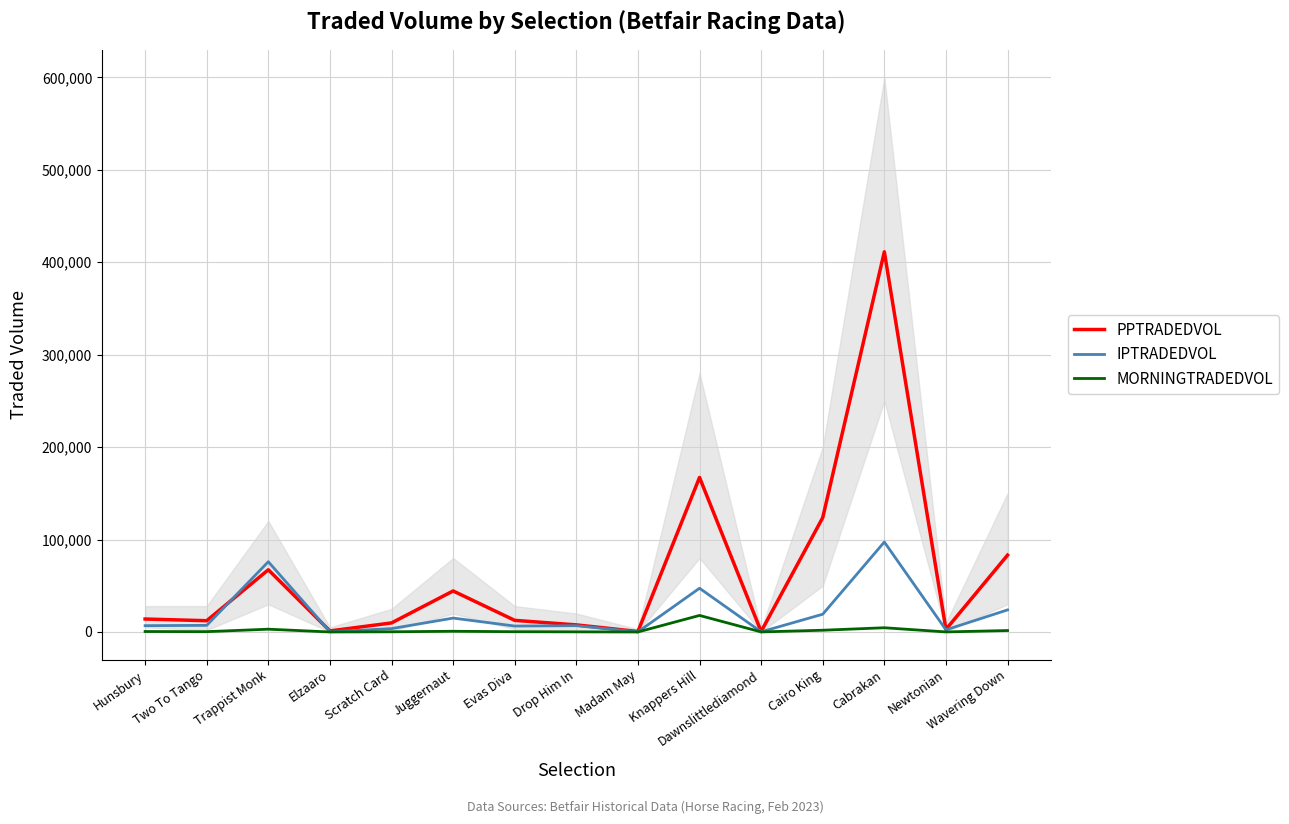

True or false: MORNINGTRADEDVOL has more than 1 interior local peaks.

True